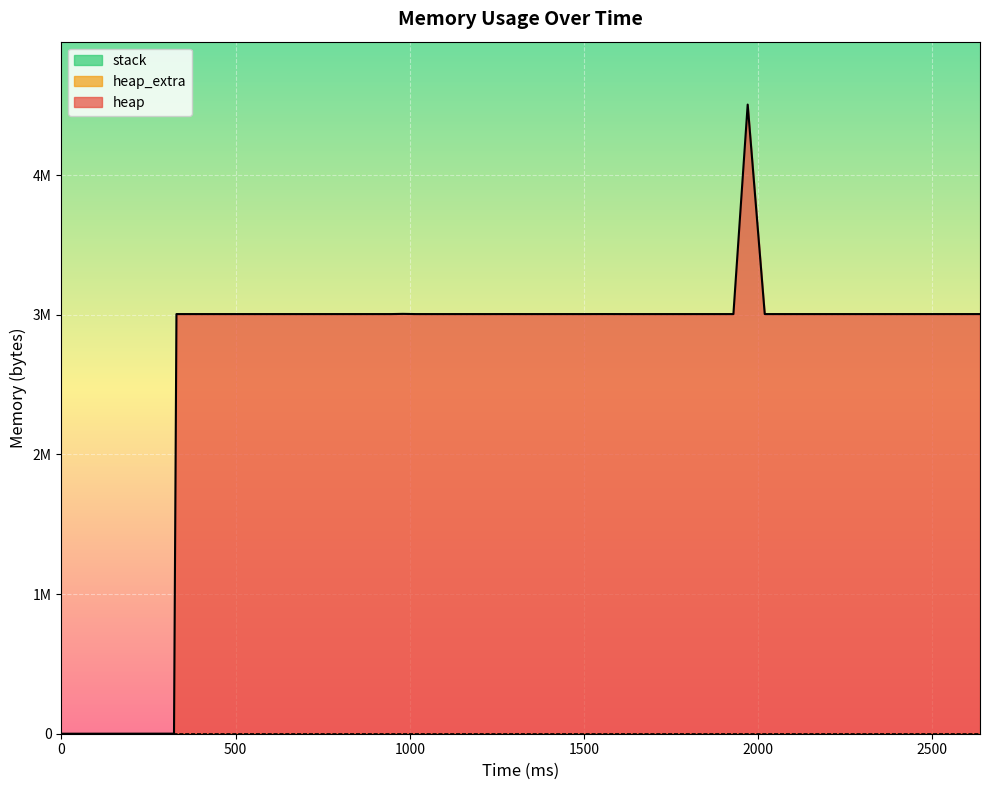

List the labels in order of heap_extra value, smallest first.

0, 323, 330, 1055, 1119, 1204, 1236, 1380, 1614, 1649, 1705, 1817, 1929, 2259, 2315, 2525, 1435, 1970, 1268, 1472, 1502, 2019, 2147, 2371, 2469, 2637, 856, 888, 948, 980, 1017, 1155, 1324, 1761, 1873, 2091, 2203, 2413, 2581, 1558